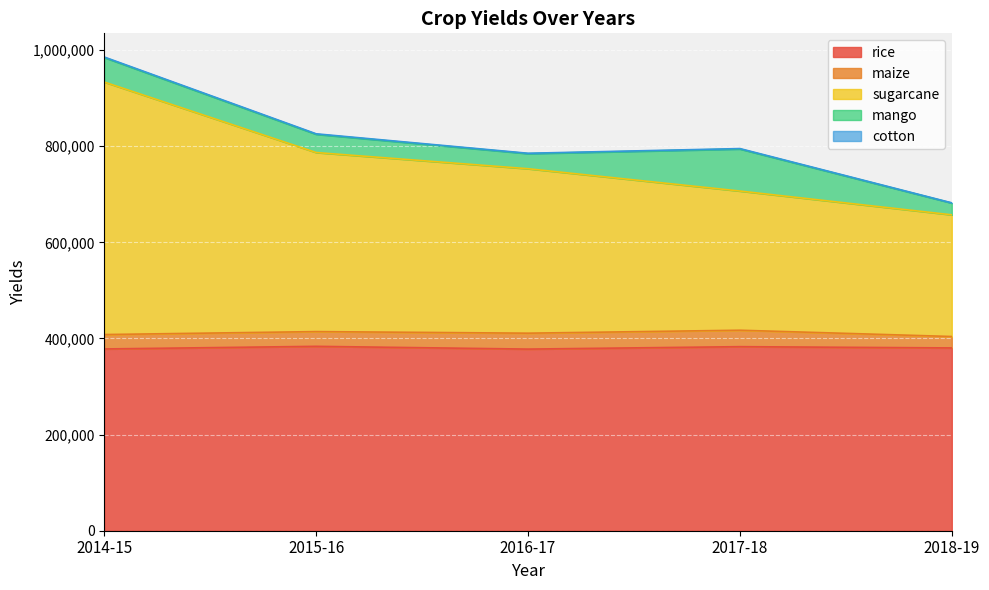

Rank the series by their maximum value, from lowest to highest.

cotton, maize, mango, rice, sugarcane